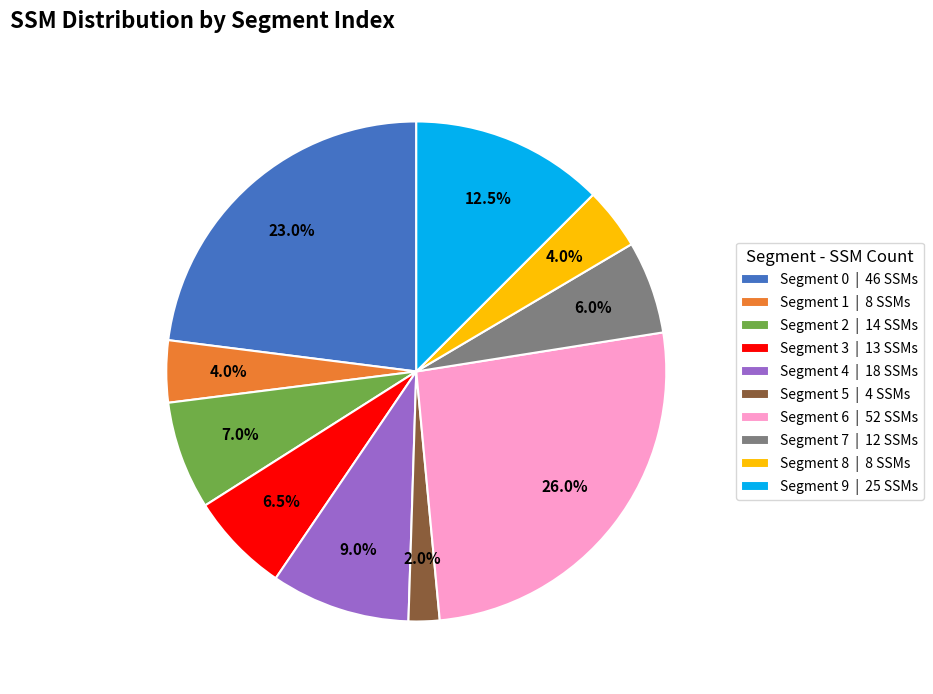

How much of the chart is everything except Segment 0 | 46 SSMs?

77.0%